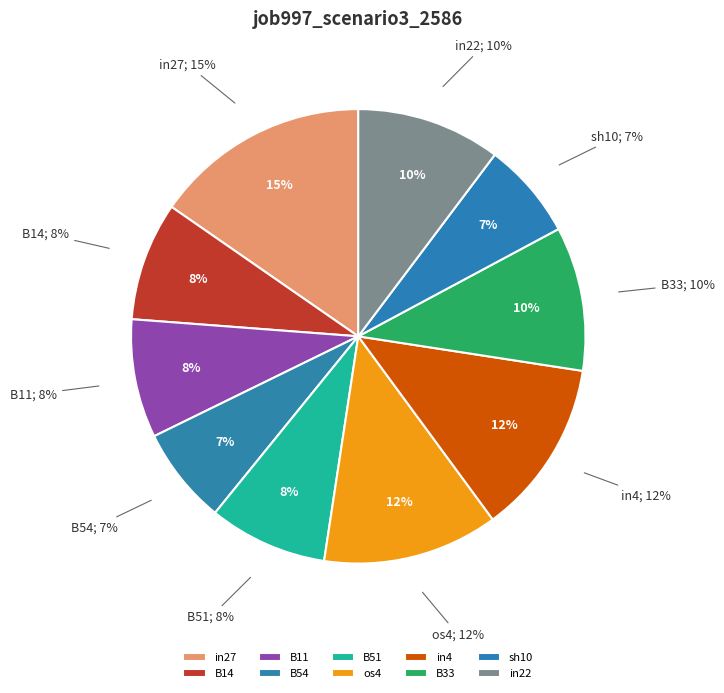

Which slice is the largest?

in27